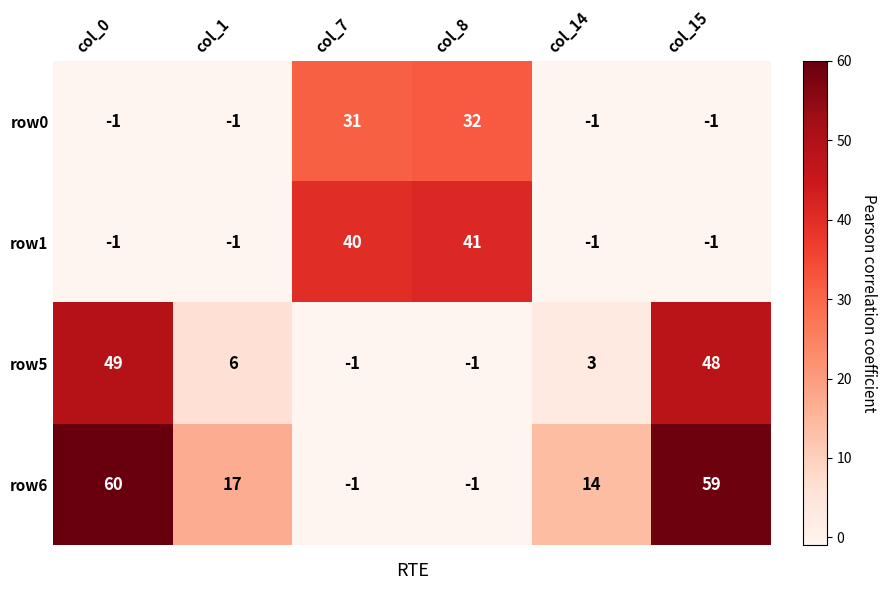

The value of row5 at col_1 is 6. True or false?

True